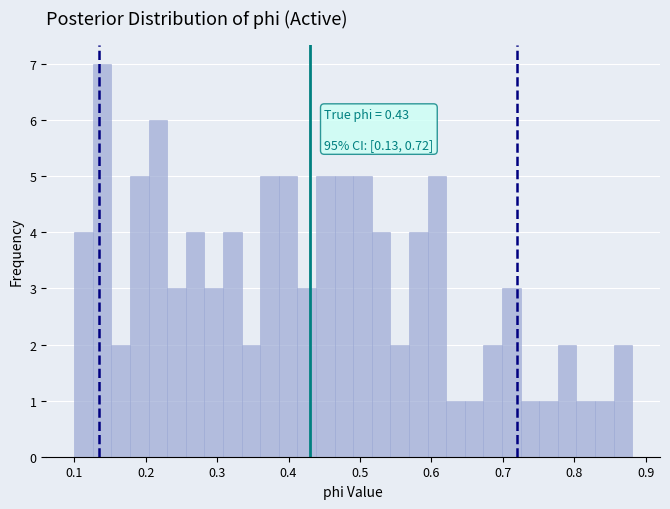

Read against the x-axis, roughly where is the centre of the tallest bar?

0.14